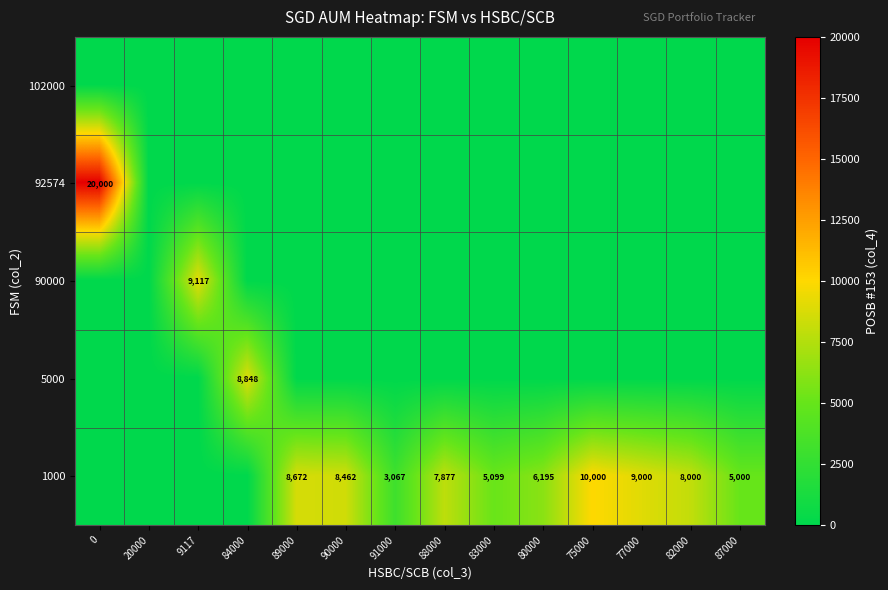

The value of 5000 at 84000 is 4993. True or false?

False